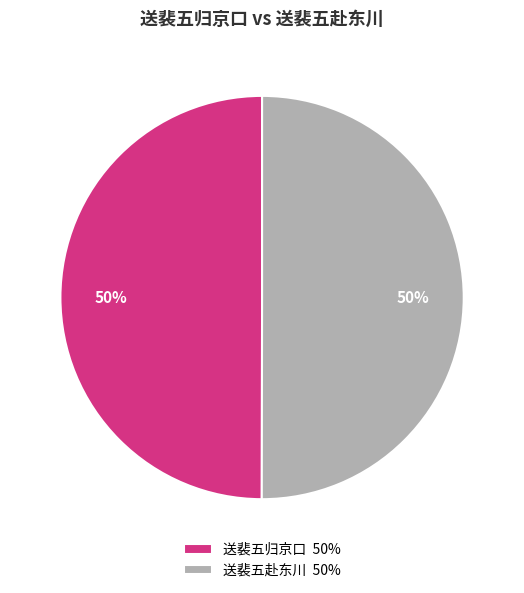

Approximately how many times larger is the value at 送裴五归京口 50% compared to 送裴五赴东川 50%?

1.0